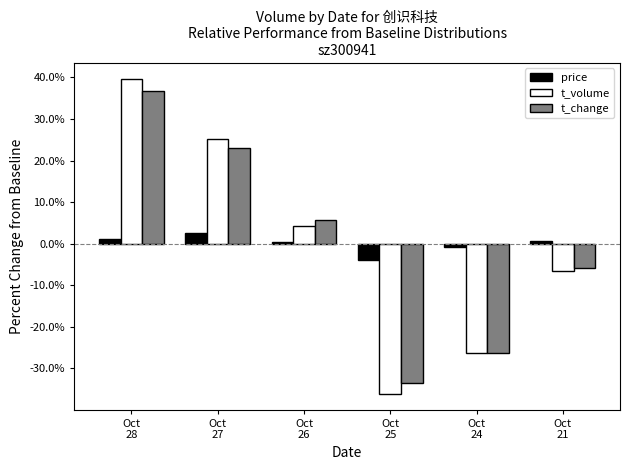

Which series has the widest spread of values?

t_volume